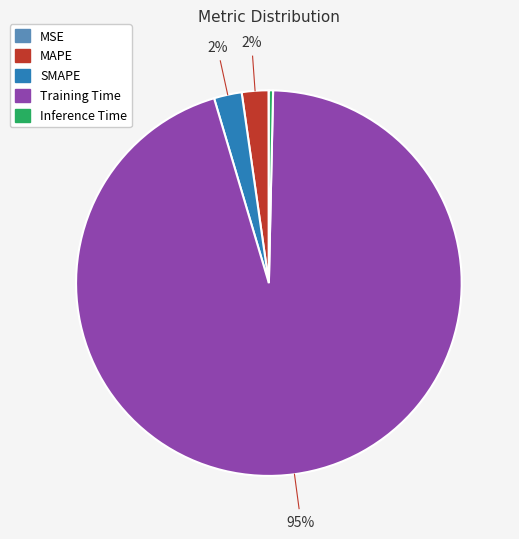

What is the majority slice?

Training Time